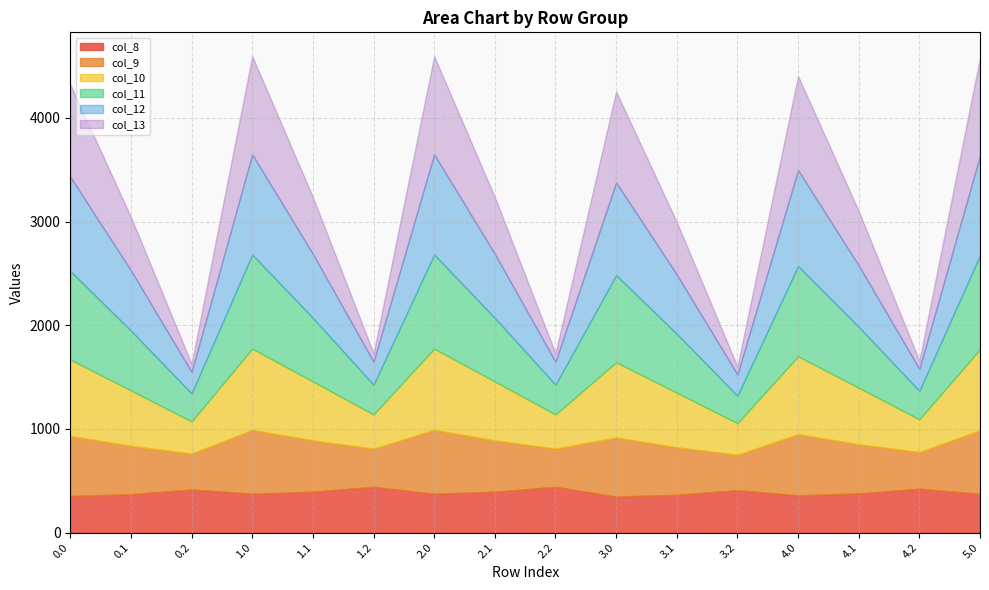

At which category does col_12 reach its first local peak?

1.0